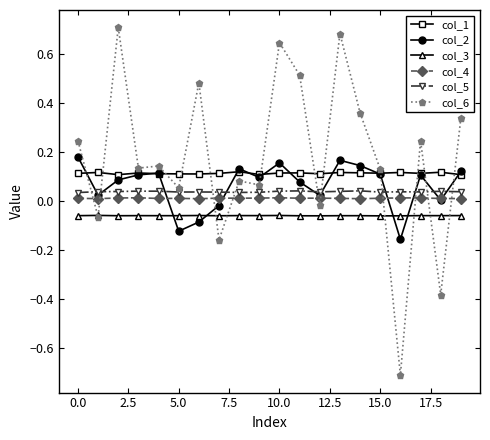

What is the value of the col_6 point at the 12th from the left?

0.5